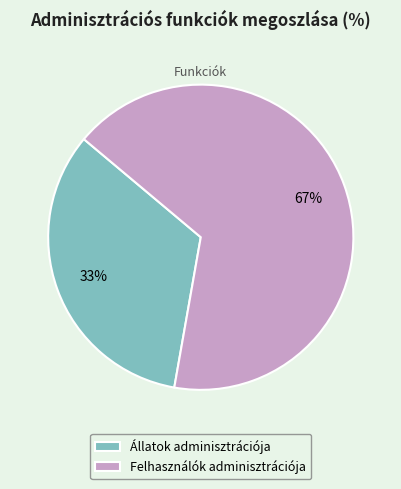

Is Felhasználók adminisztrációja the majority of the pie?

Yes